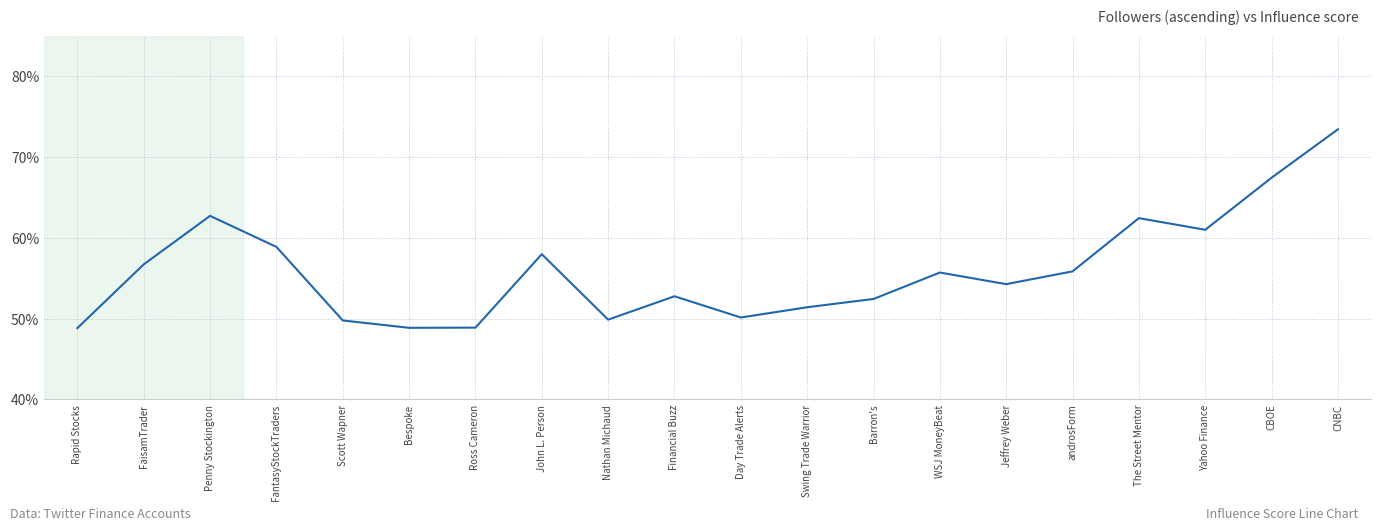

What is the minimum value shown in the chart?

48.8